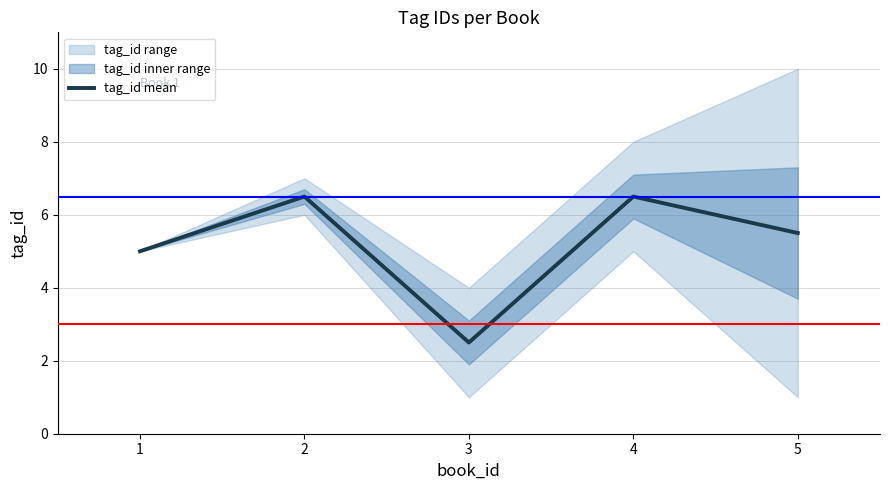

Reading left to right, extract all data points from this chart.

1=5.0	2=6.5	3=2.5	4=6.5	5=5.5